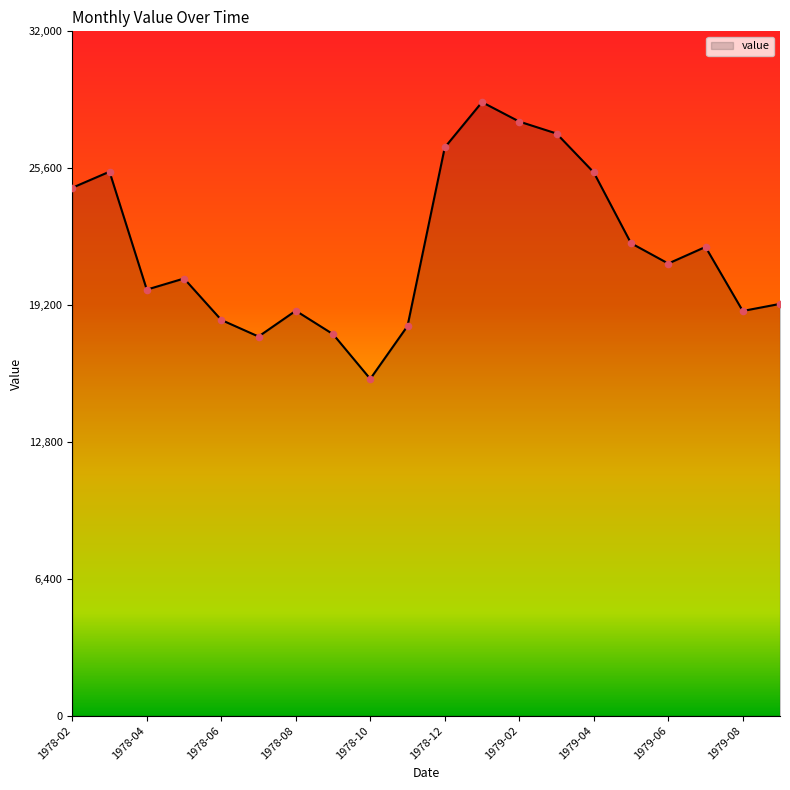

What is the difference between the maximum and minimum values?

12942